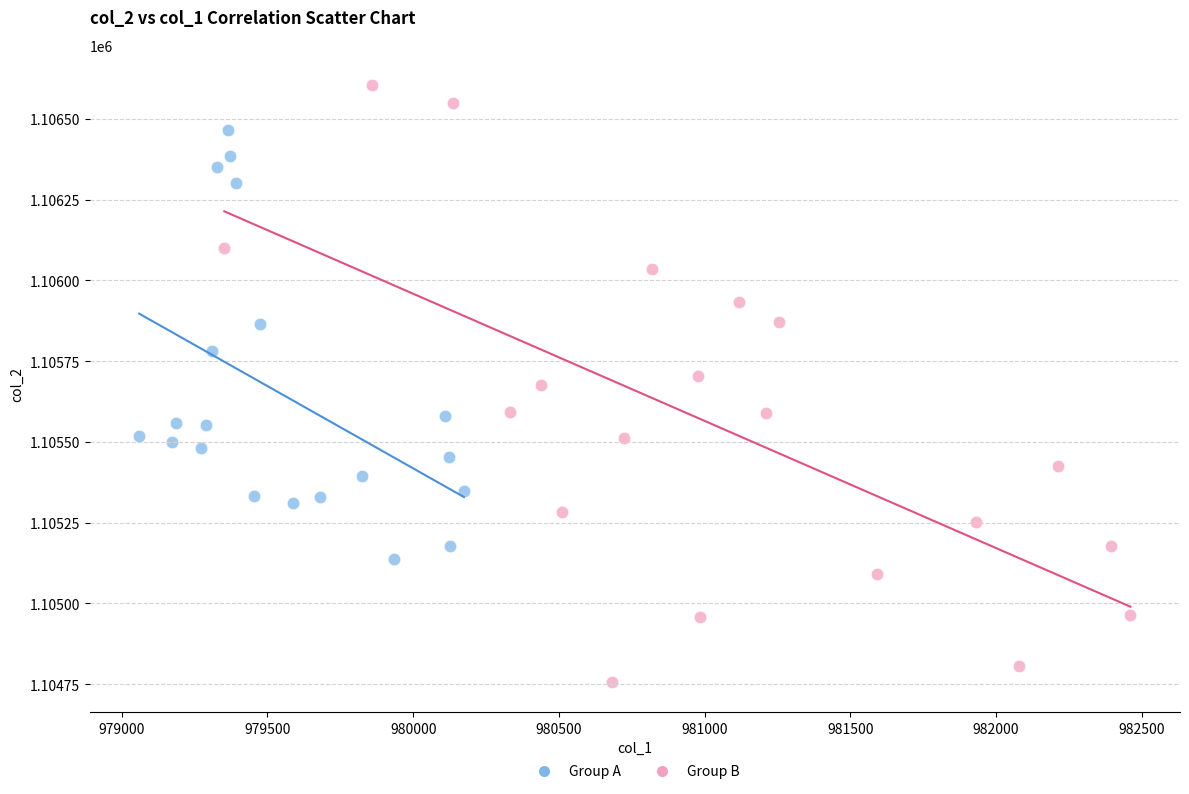

Which series reaches the maximum Y coordinate?

Group B